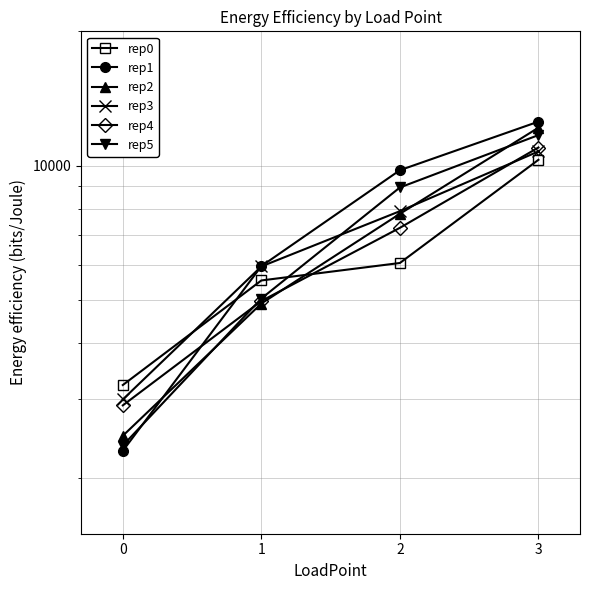

What is the average value of the rep1 series?

7647.1